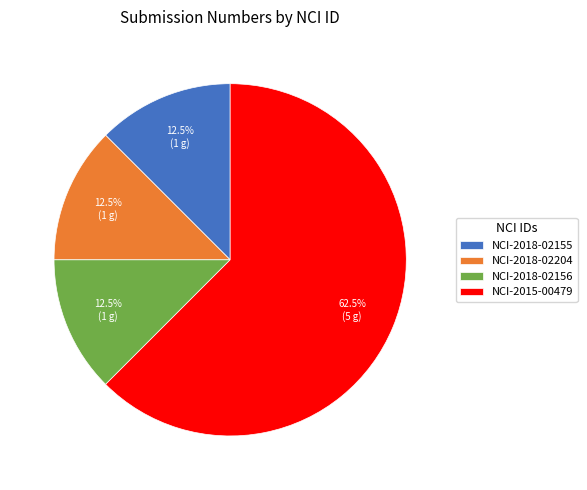

To the nearest percent, what is the average slice percentage?

25%